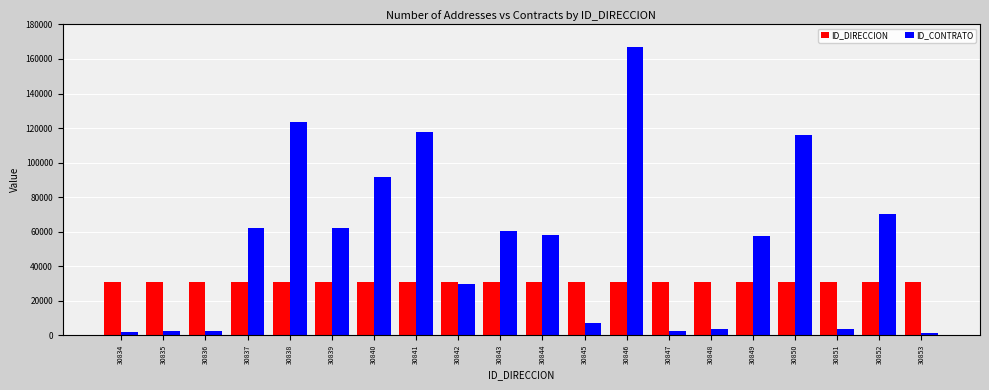

Which category has the highest value in the ID_CONTRATO series?

30846